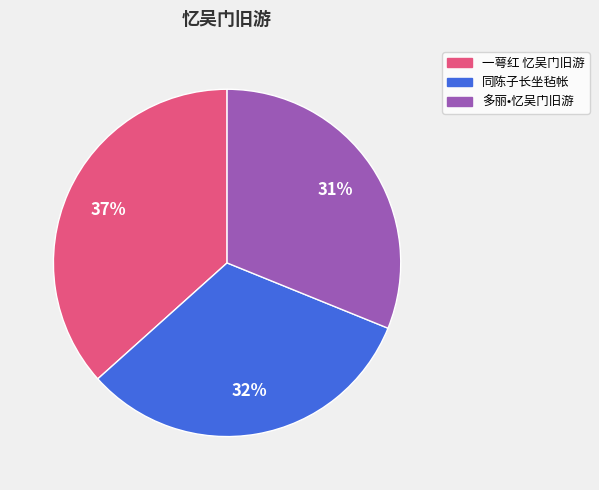

To the nearest percent, what is the average slice percentage?

33%